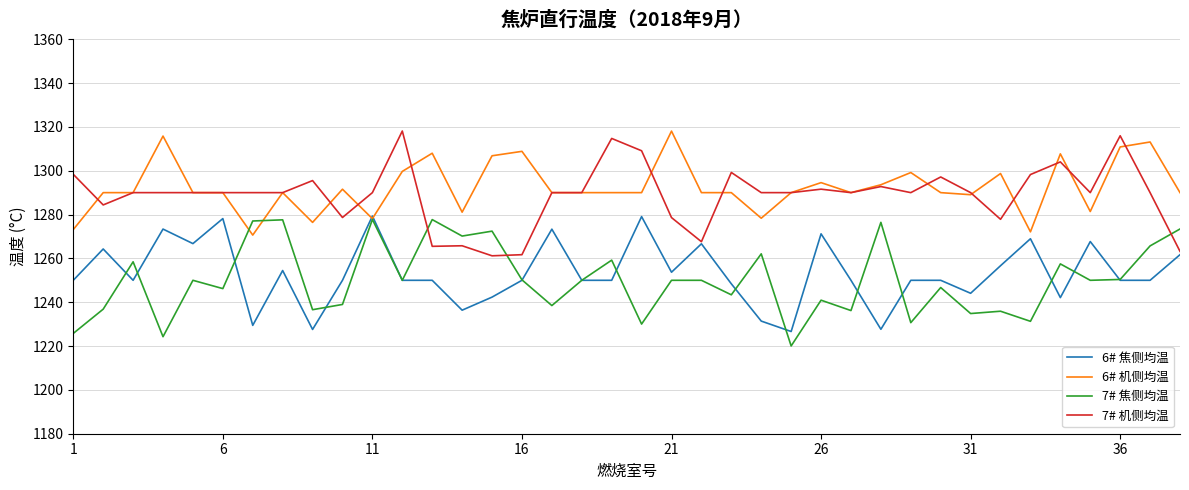

What is the maximum value shown in the chart?

1318.1